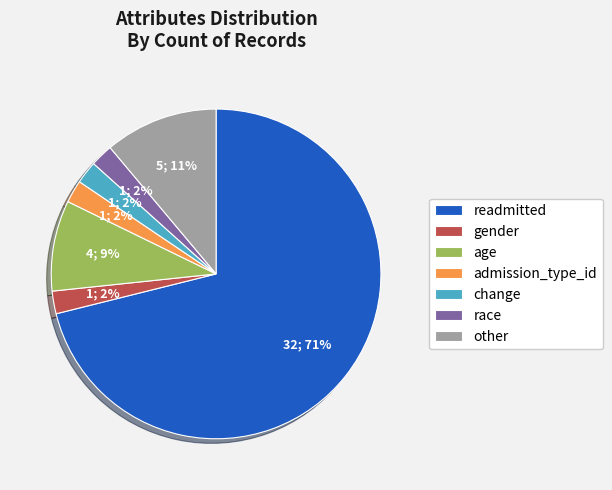

Which has a higher value, age or readmitted?

readmitted